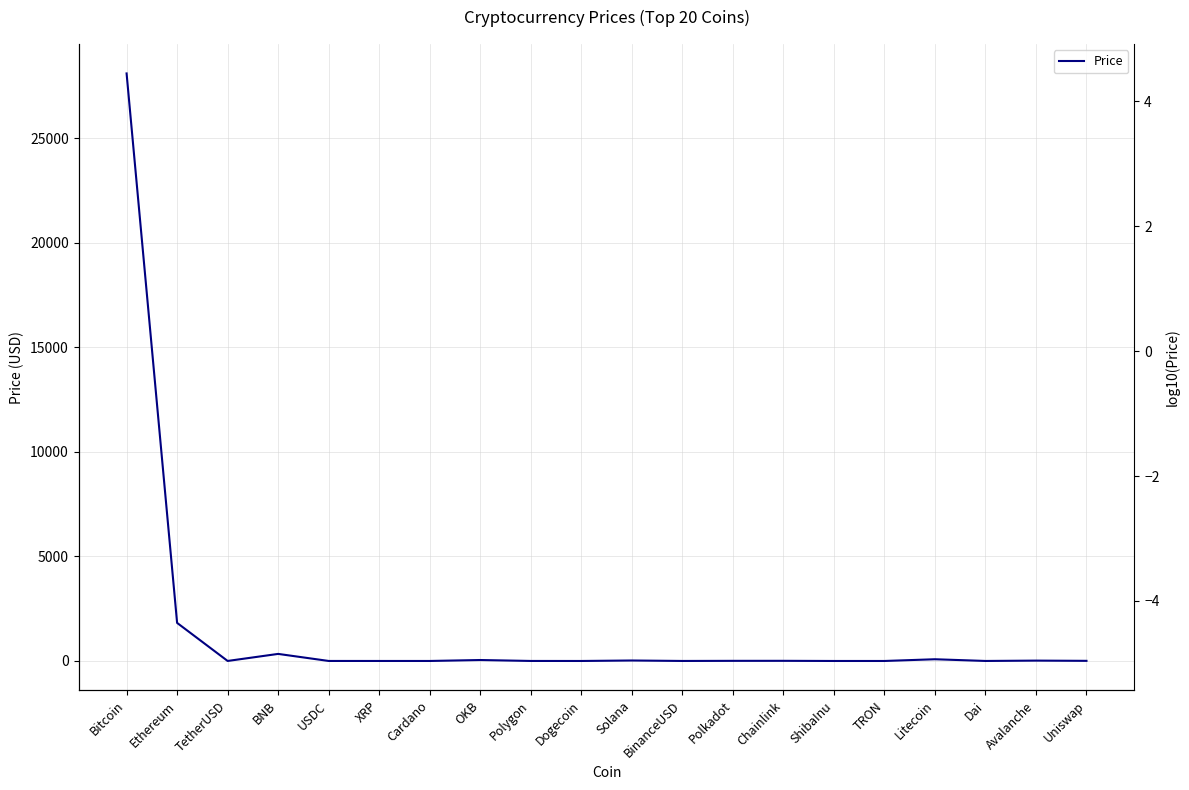

What is the value of the 19th point from the left?

17.4